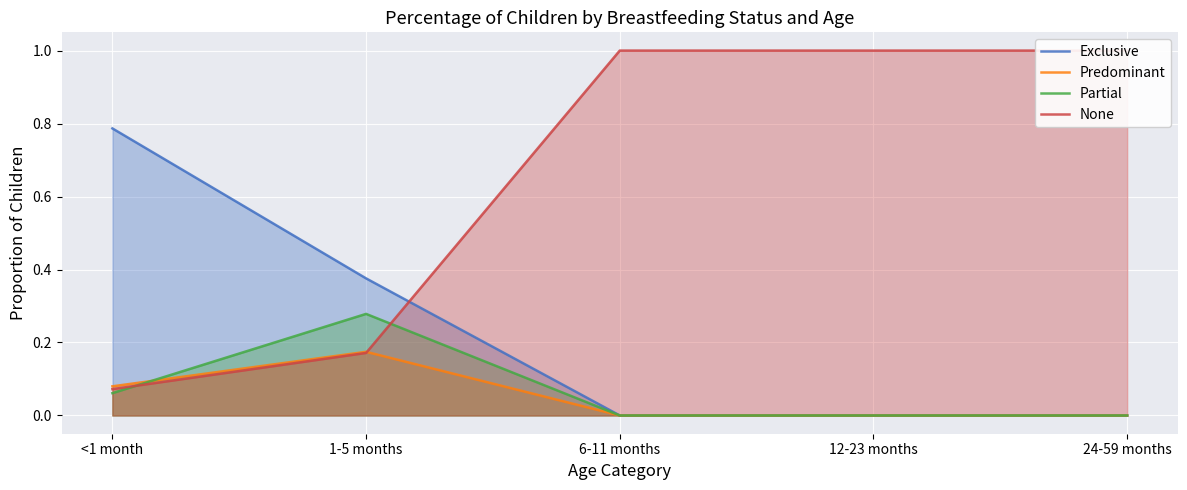

What is the sum of the Partial values at 12-23 months and 1-5 months?

0.3